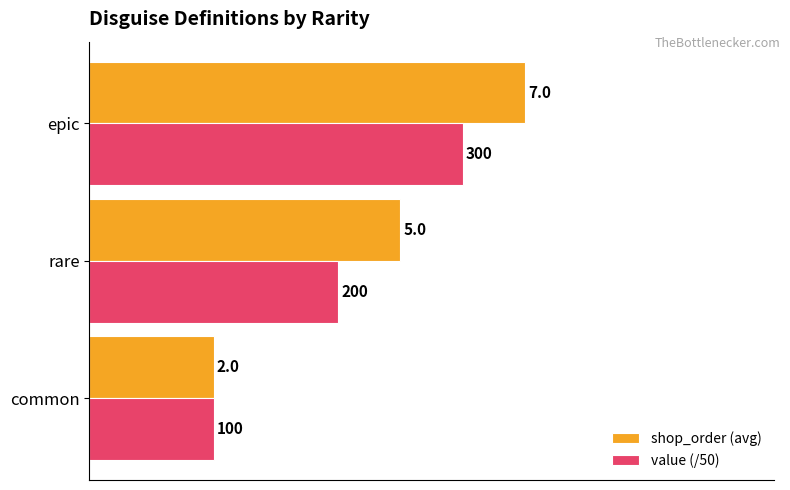

At which category does the chart reach its peak across all series?

epic